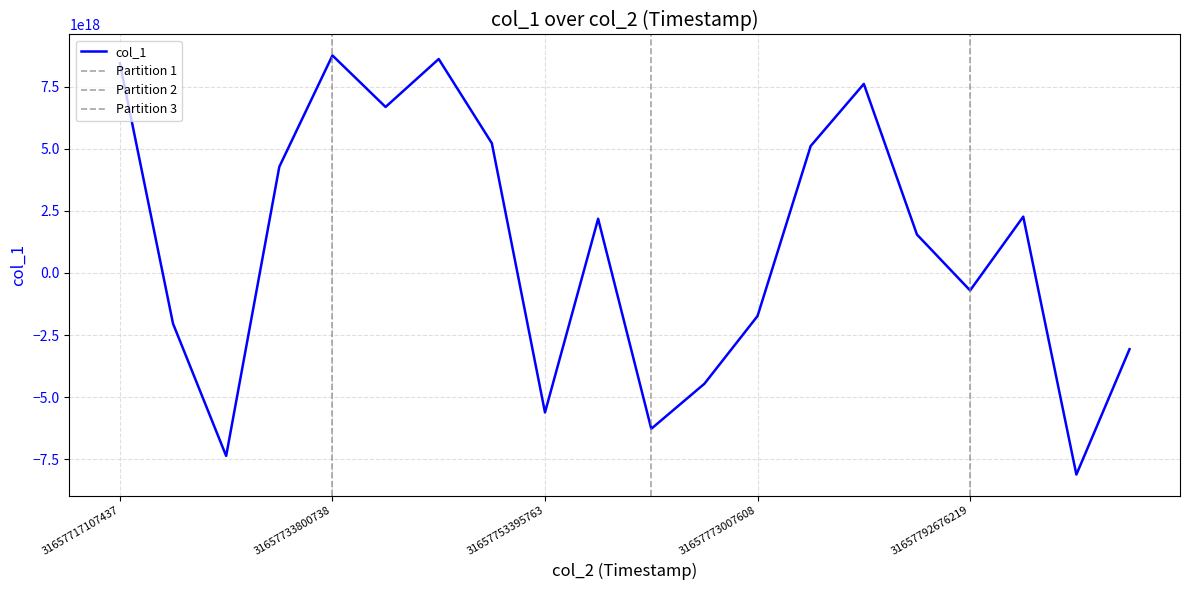

How many negative values are there?

9